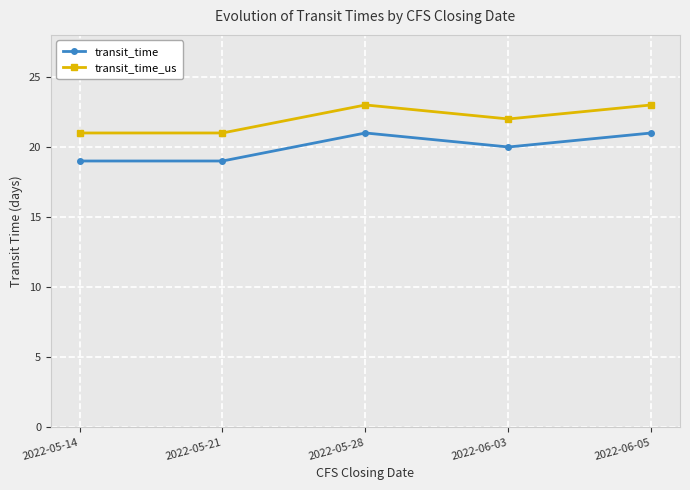

True or false: transit_time and transit_time_us intersect in this chart.

False